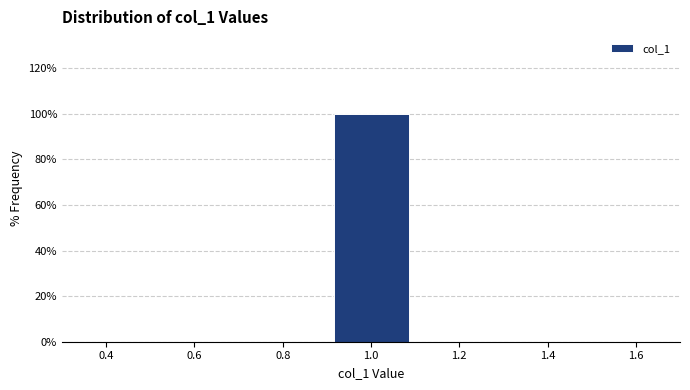

Reading left to right, list every bar in this chart as the range it spans on the x-axis followed by its height. The values are not printed on the chart, so give them approximately, as read against the axis.

0.5 to 0.7: 0
0.7 to 0.9: 0
0.9 to 1.1: 100
1.1 to 1.3: 0
1.3 to 1.5: 0